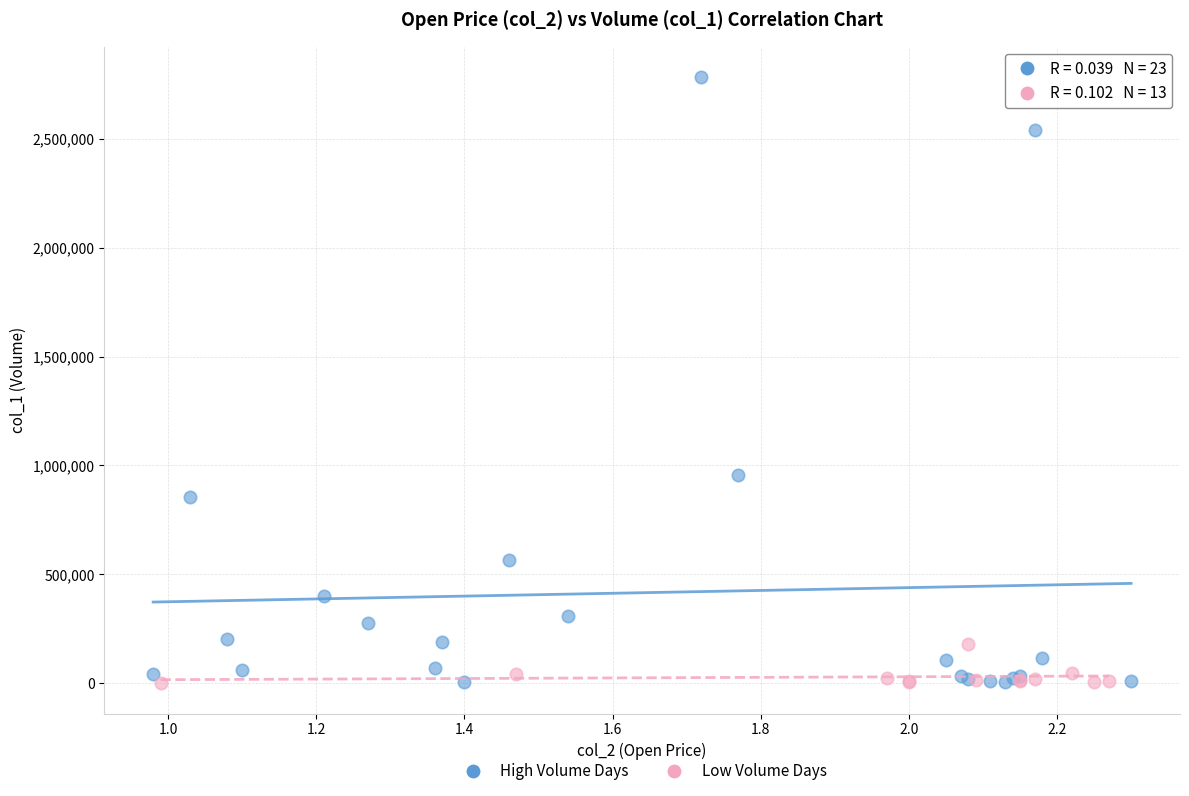

Which series reaches the maximum Y coordinate?

High Volume Days